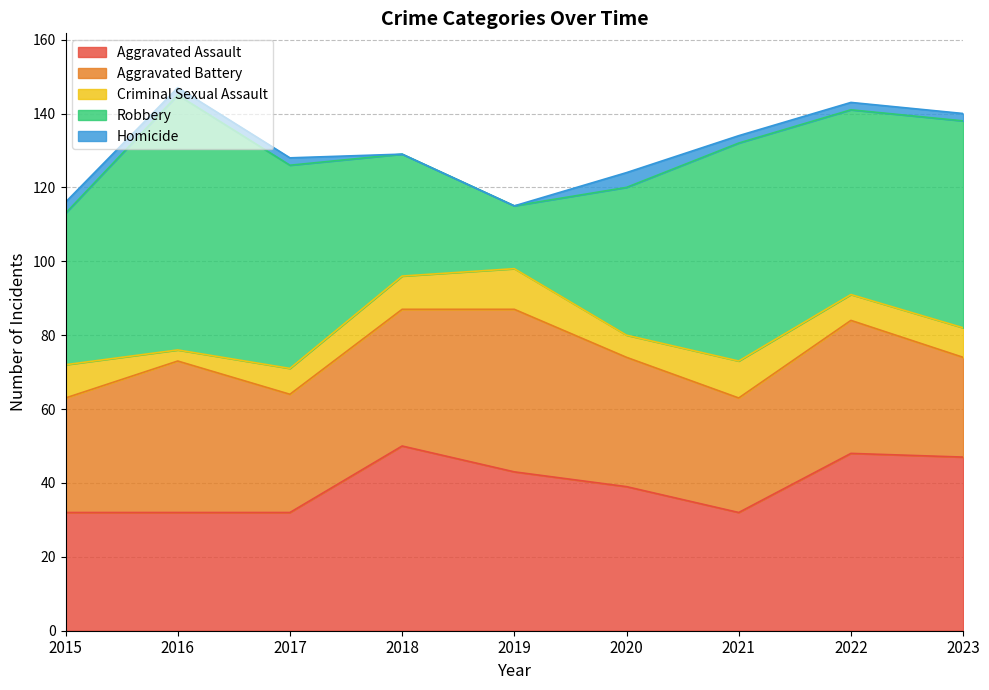

Reading left to right, transcribe all the data shown in this chart.

Aggravated Assault: 2015=32	2016=32	2017=32	2018=50	2019=43	2020=39	2021=32	2022=48	2023=47
Aggravated Battery: 2015=31	2016=41	2017=32	2018=37	2019=44	2020=35	2021=31	2022=36	2023=27
Criminal Sexual Assault: 2015=9	2016=3	2017=7	2018=9	2019=11	2020=6	2021=10	2022=7	2023=8
Robbery: 2015=41	2016=69	2017=55	2018=33	2019=17	2020=40	2021=59	2022=50	2023=56
Homicide: 2015=3	2016=2	2017=2	2018=0	2019=0	2020=4	2021=2	2022=2	2023=2